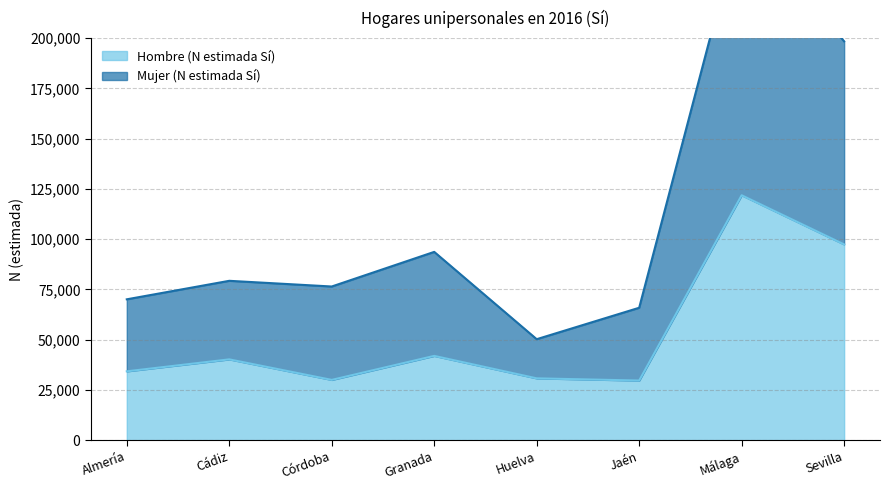

True or false: Mujer (N estimada Sí) has more than 1 interior local peaks.

True